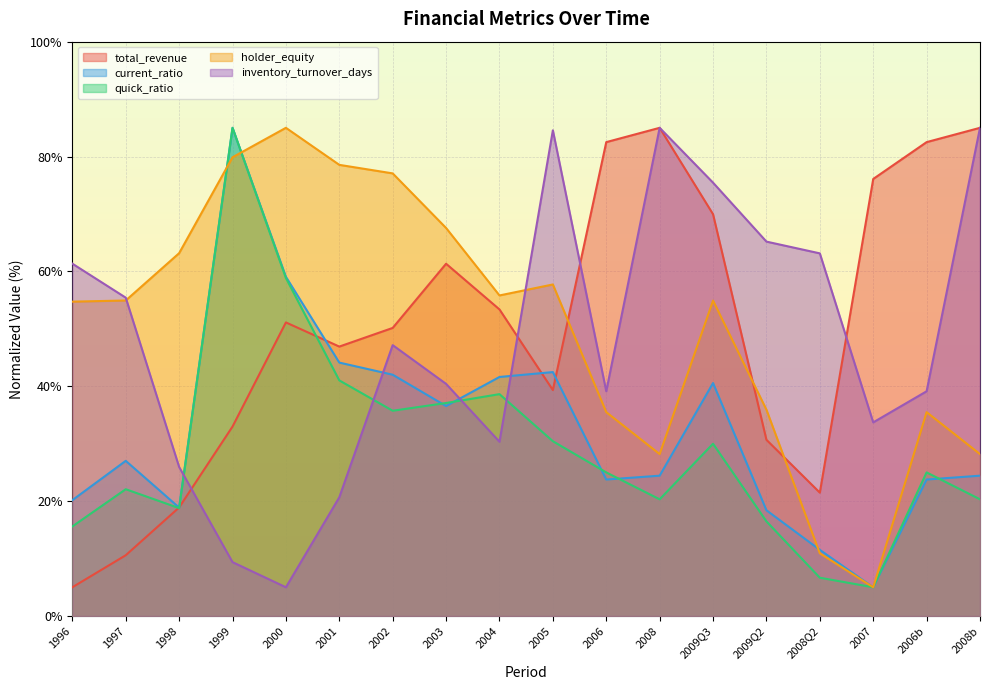

Where is the first local maximum for current_ratio?

1997